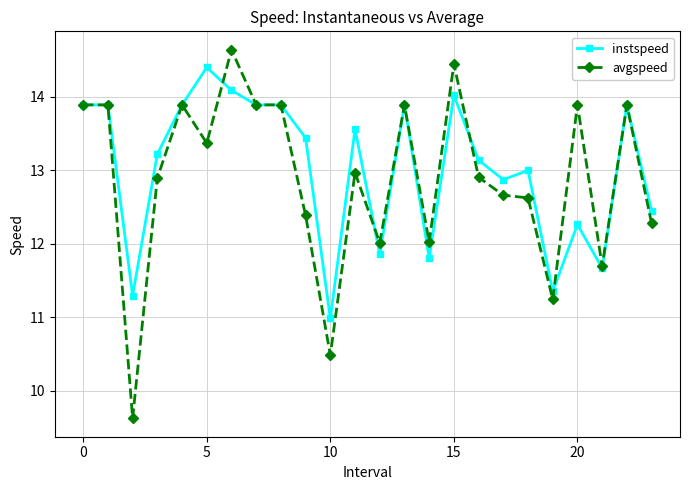

Count the number of data series in this chart.

2